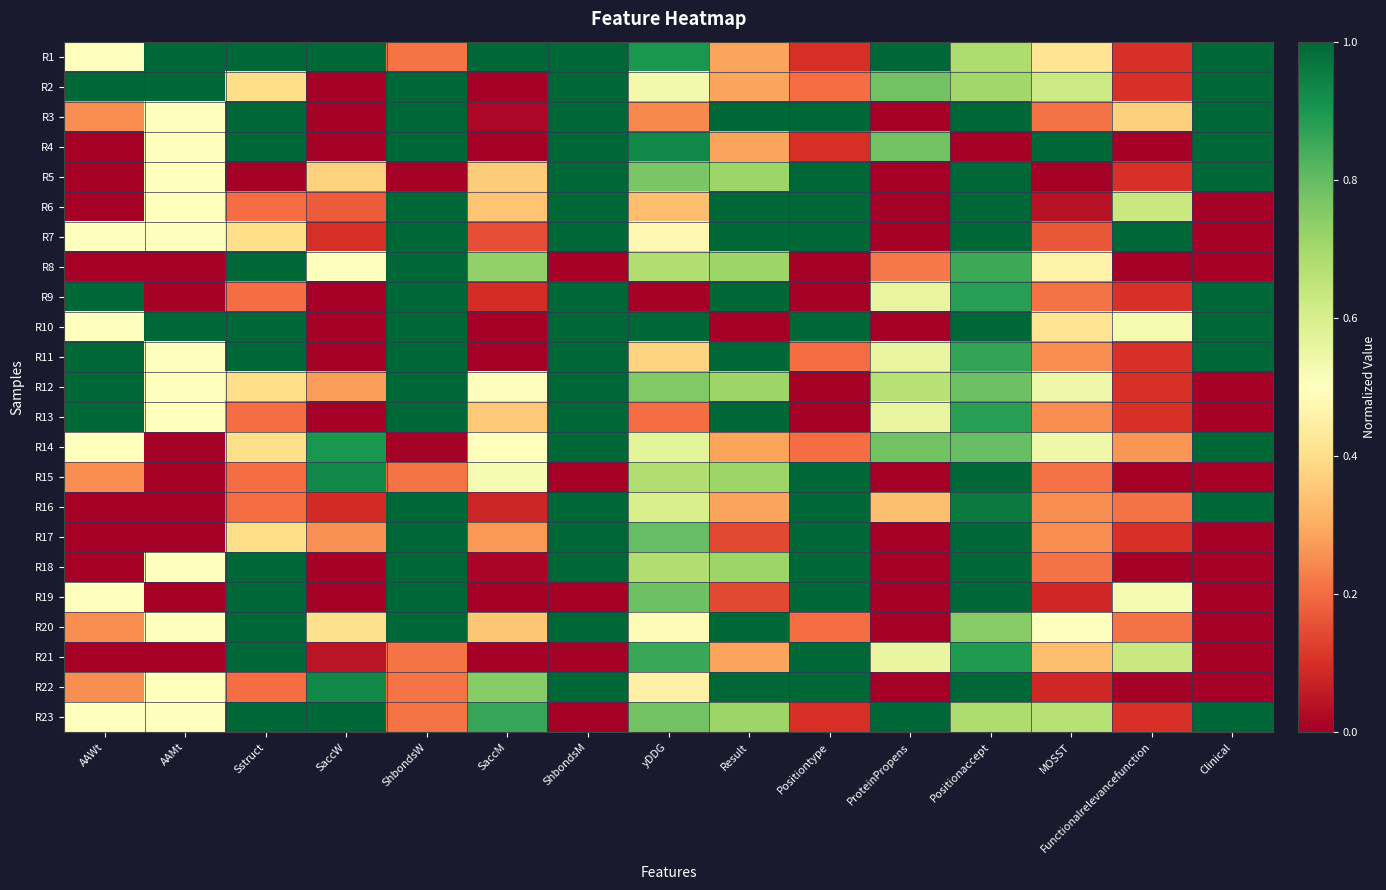

Between AAWt and Positionaccept, which is larger?

Positionaccept